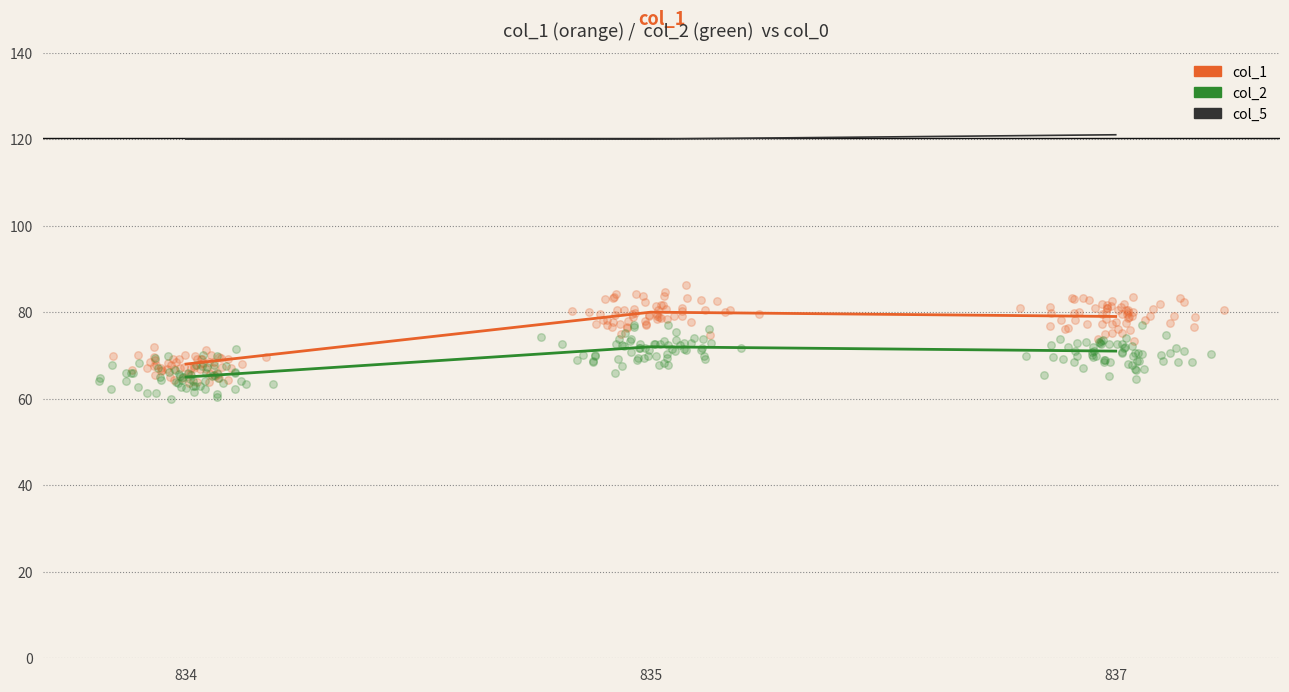

What are all the series names shown in the legend?

col_1, col_2, col_5